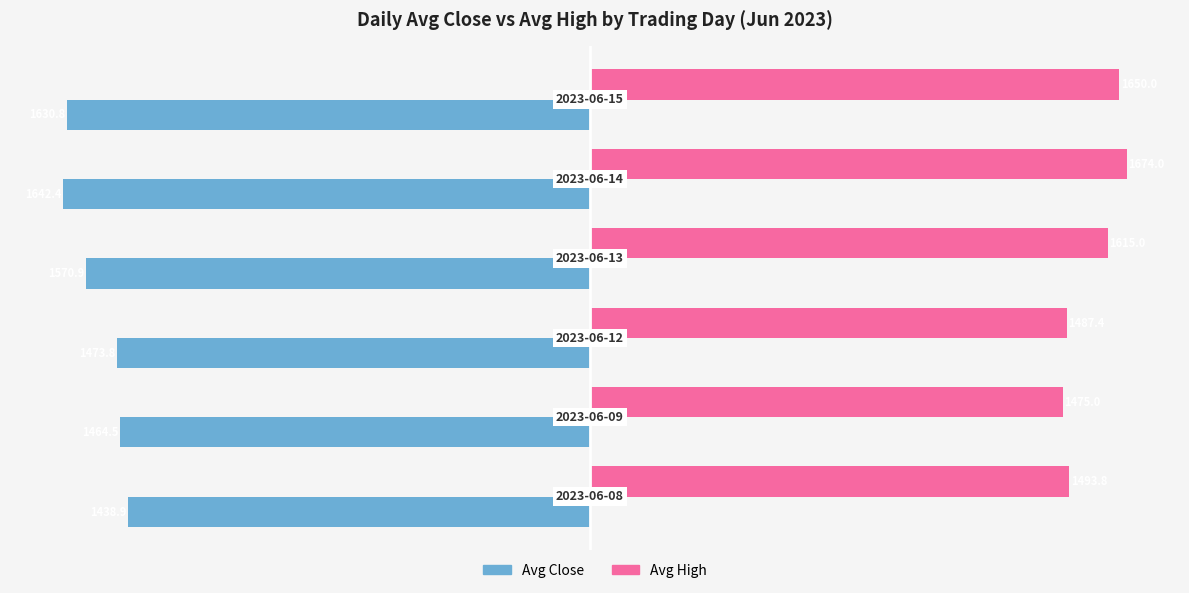

Which series has the widest spread of values?

Avg Close